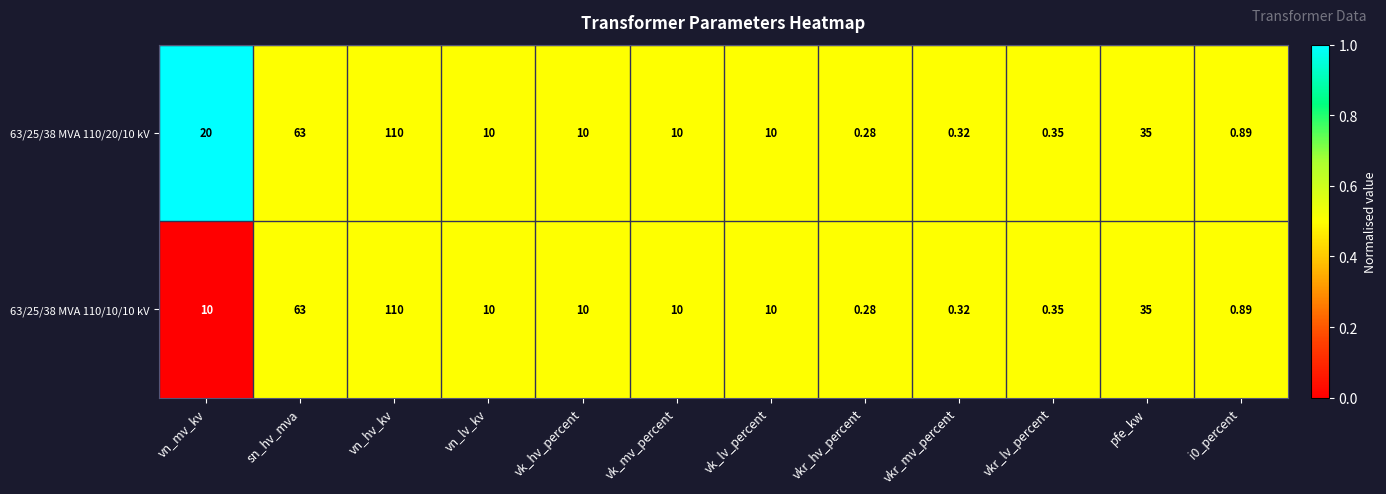

Is the value of 63/25/38 MVA 110/10/10 kV at pfe_kw greater than the value of 63/25/38 MVA 110/20/10 kV at vn_lv_kv?

Yes